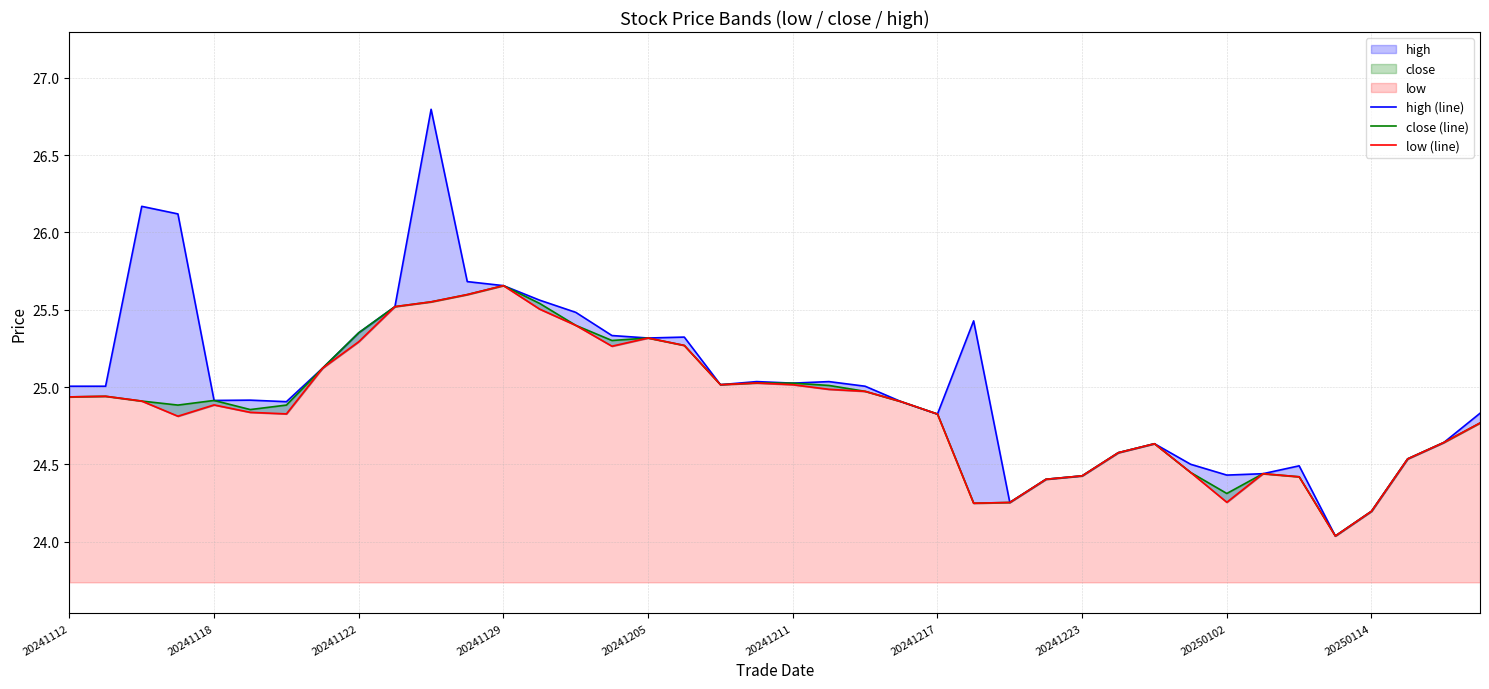

What is the total value across all series at 27?

73.2